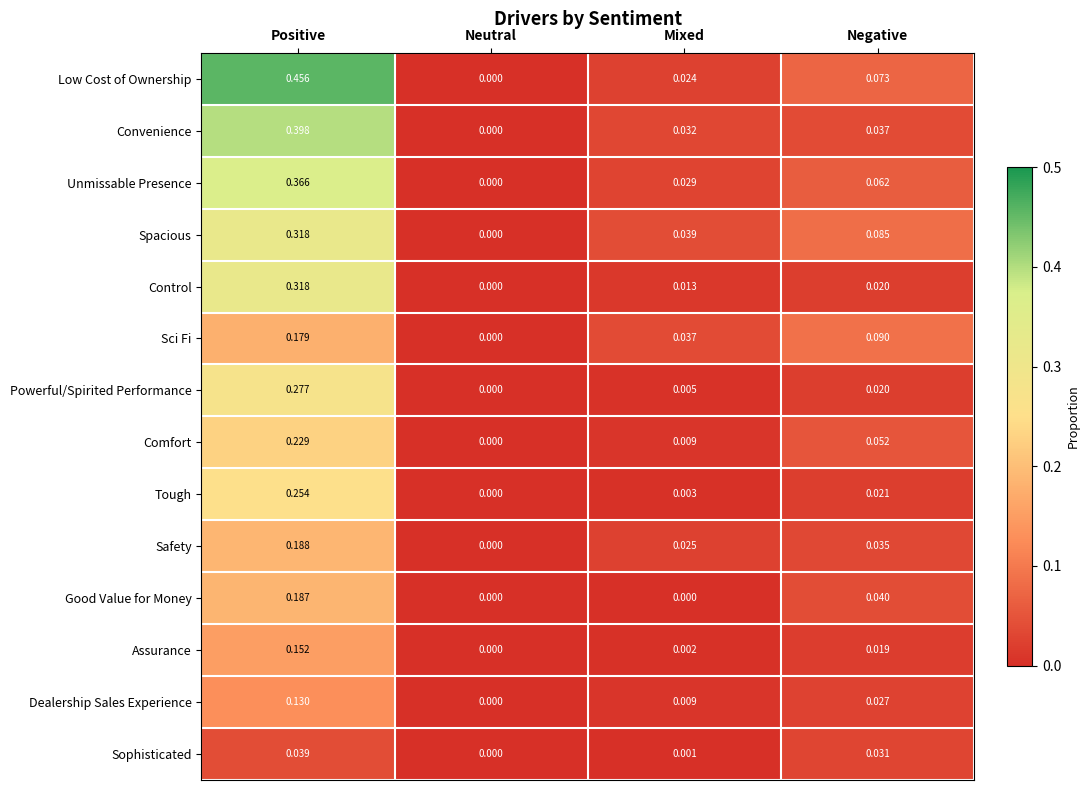

Which series has the largest total across all categories?

Low Cost of Ownership